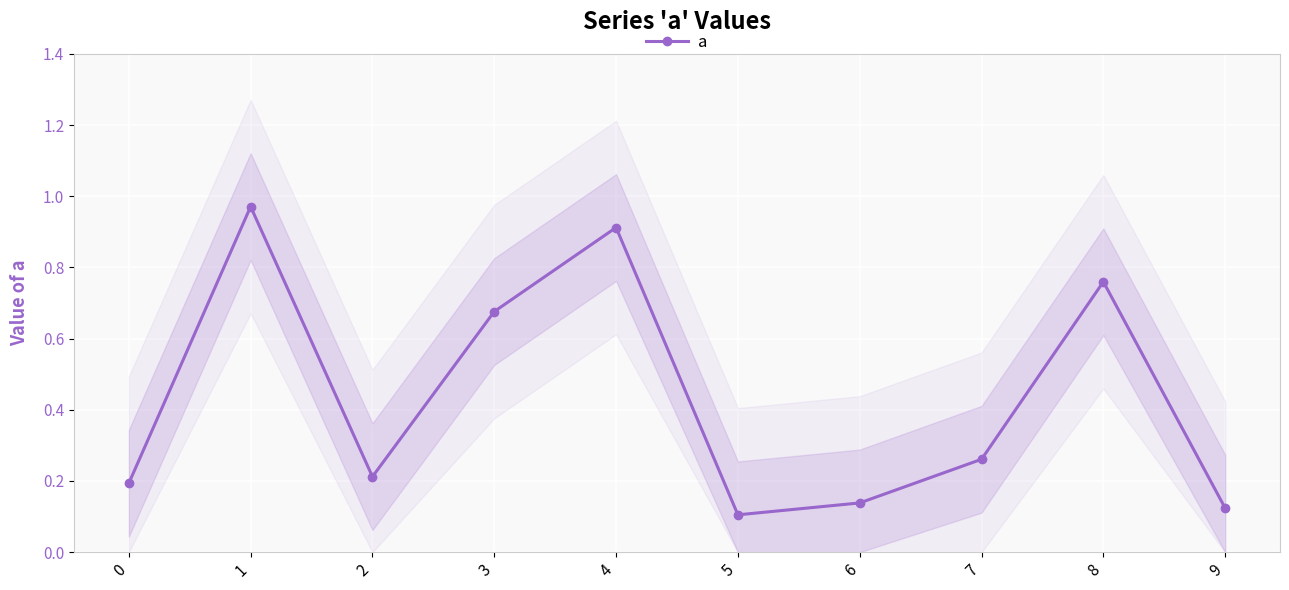

Is it true that the value at 6 is 0.1?

True